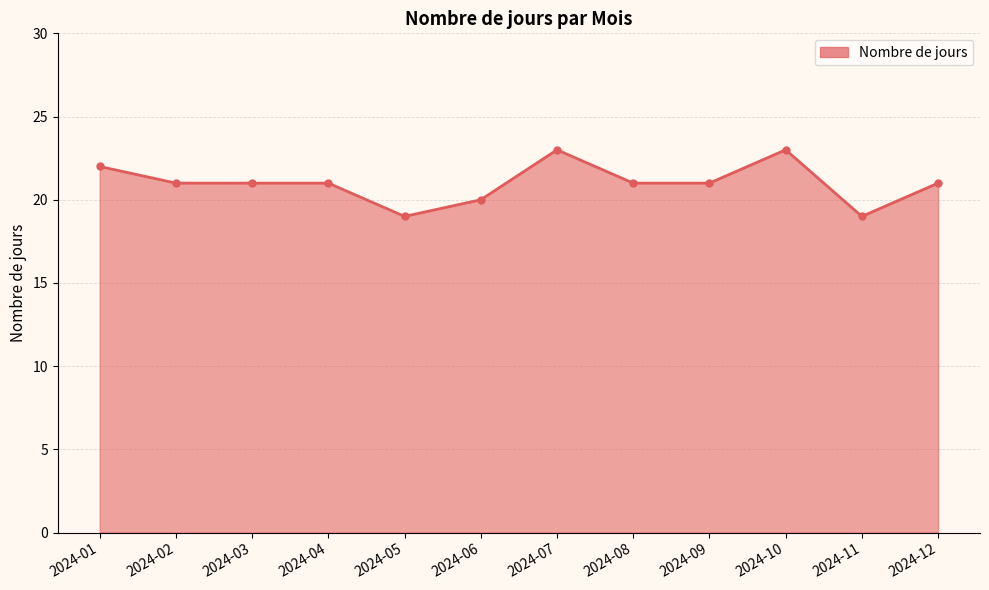

What is the smallest value displayed?

19